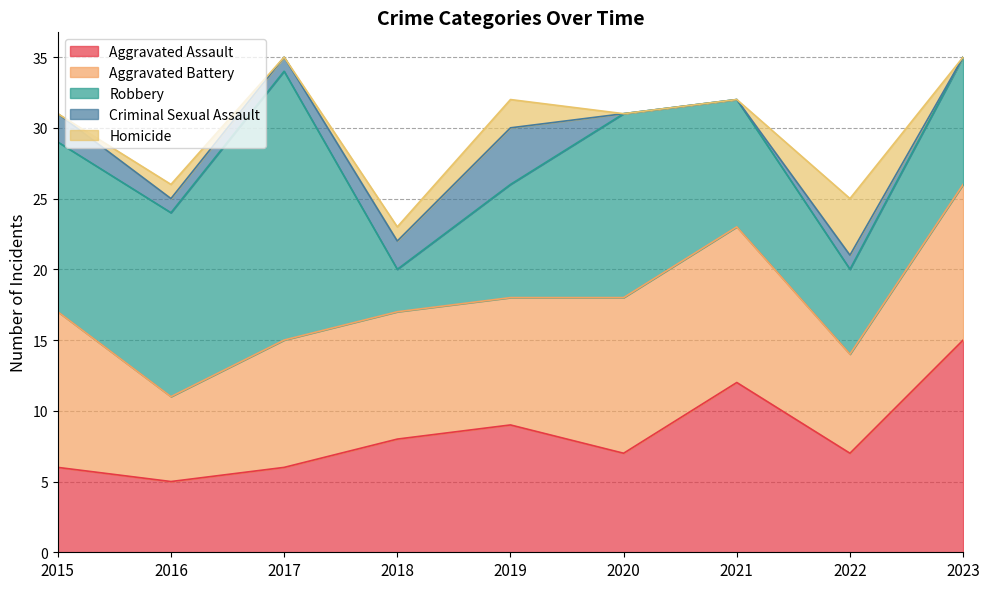

At which category is the sum across all series the highest?

2017